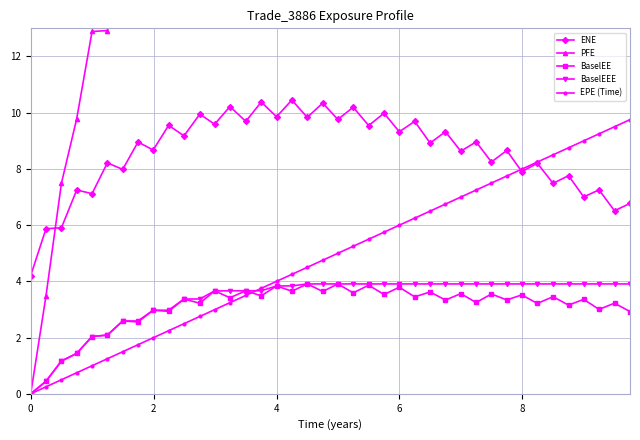

True or false: BaselEE has more than 0 interior local peaks.

True